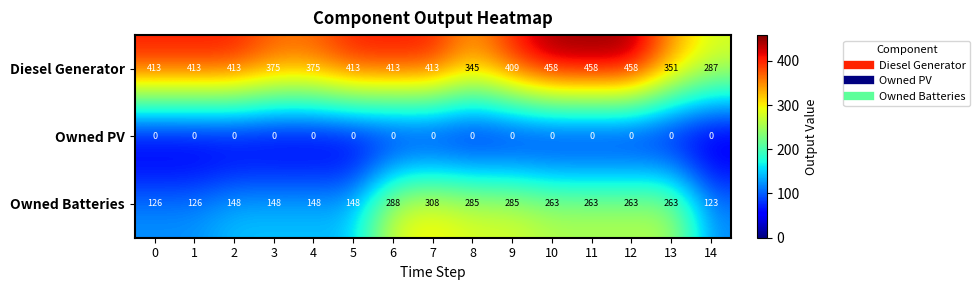

What is the difference between the Owned Batteries values at 5 and 11?

115